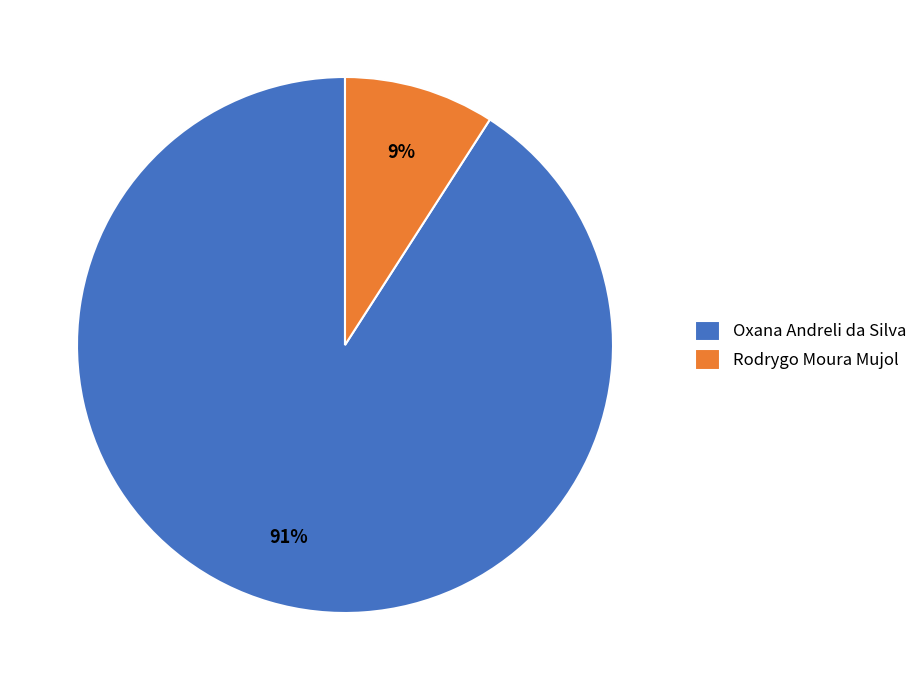

Combined, do Rodrygo Moura Mujol and Oxana Andreli da Silva account for over 50%?

Yes